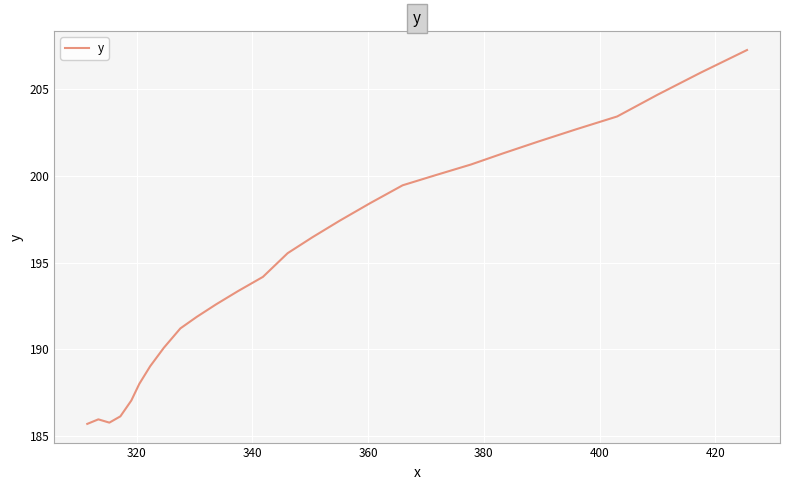

What is the difference between the maximum and minimum values?

21.5